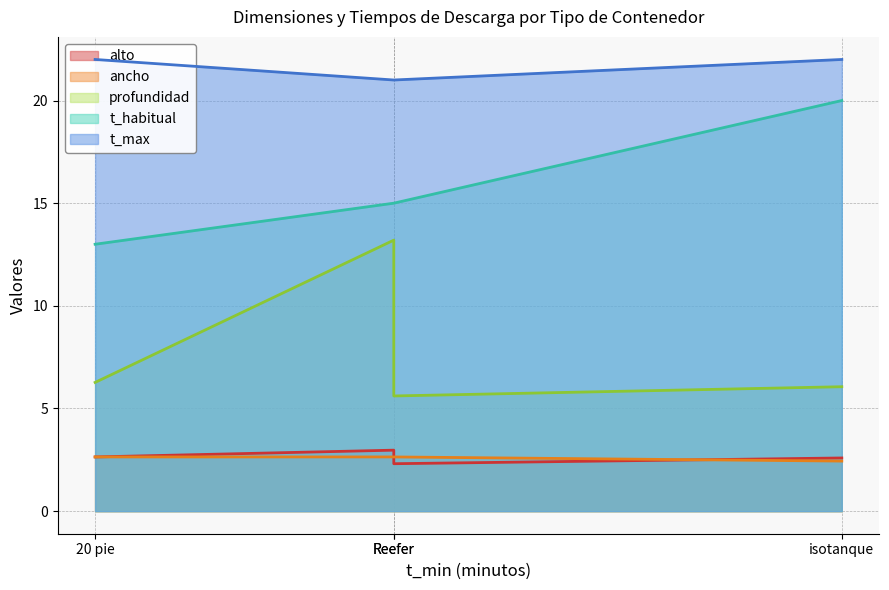

True or false: t_max and ancho cross at least once.

False